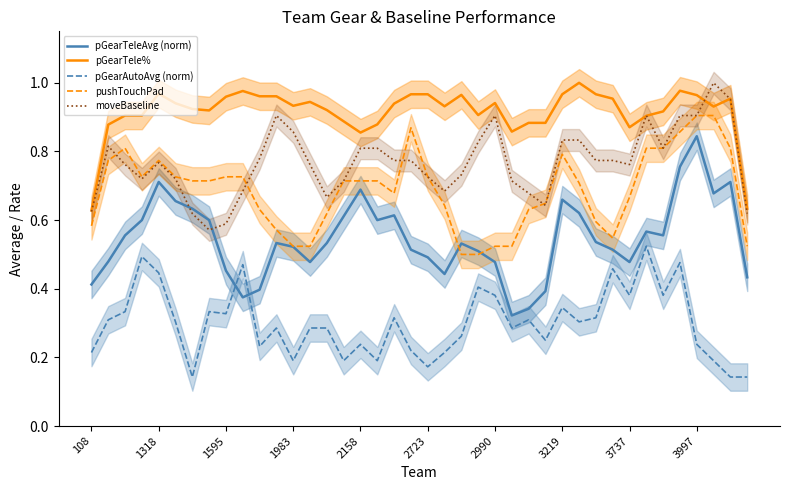

True or false: pGearTele% and pGearAutoAvg (norm) intersect in this chart.

False